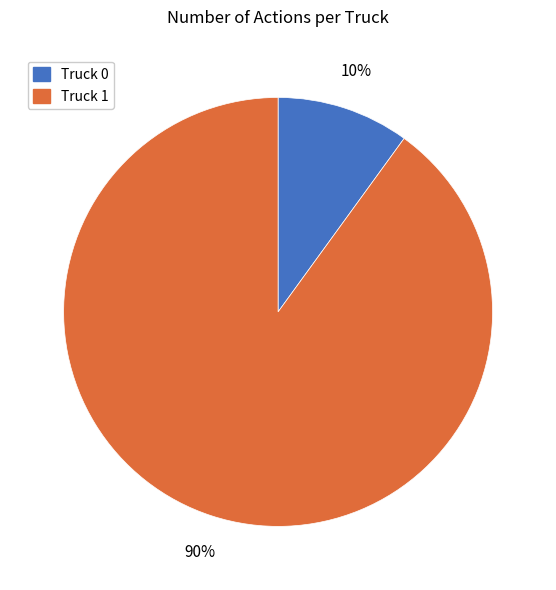

How many slices are in this pie chart?

2